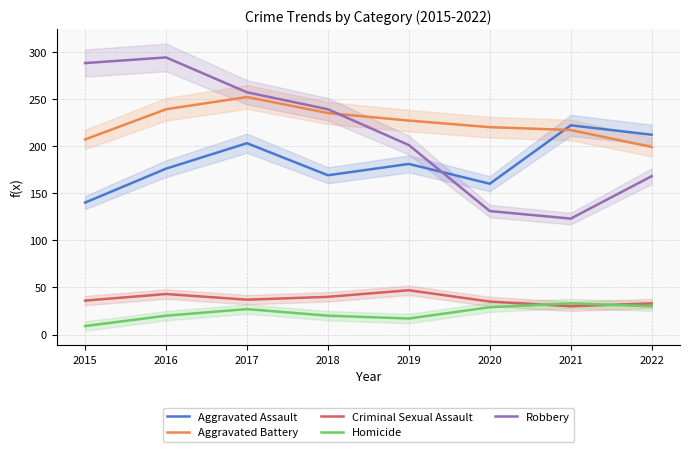

Reading left to right, transcribe all the data shown in this chart.

Aggravated Assault: 140	176	203	169	181	160	222	212
Aggravated Battery: 207	239	252	235	227	220	217	199
Criminal Sexual Assault: 36	43	37	40	47	35	30	33
Homicide: 9	20	27	20	17	29	33	30
Robbery: 288	294	257	239	201	131	123	168